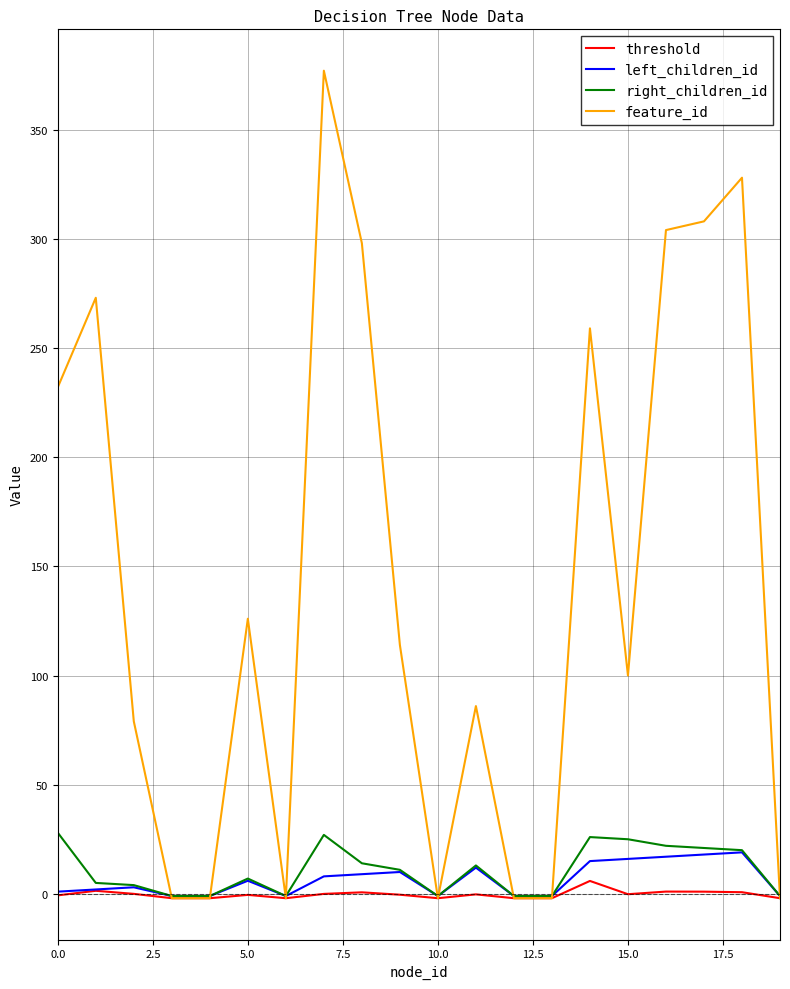

What is the average value of the right_children_id series?

10.8